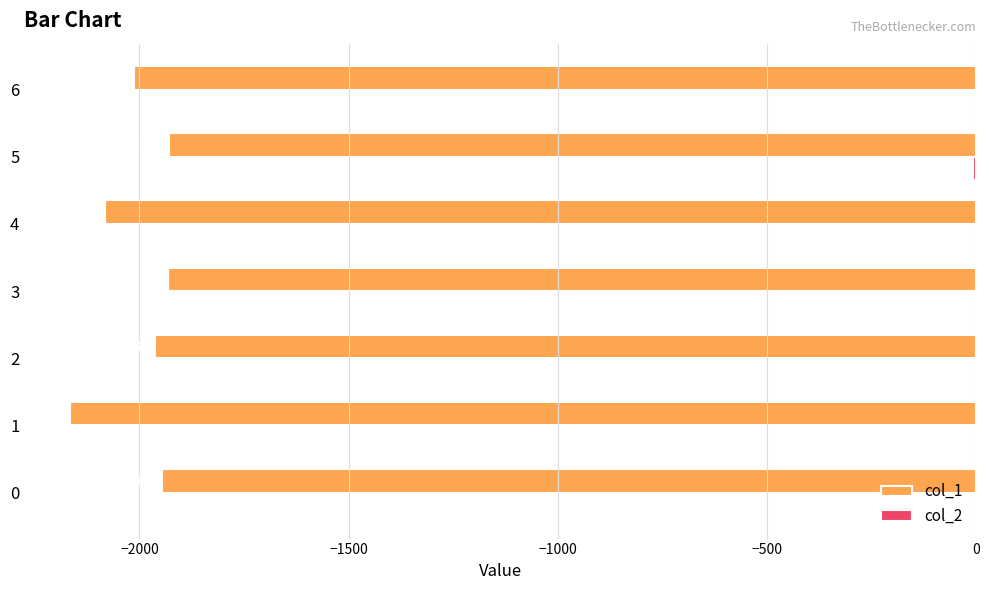

Is it true that col_1 equals -1219 at 4?

False